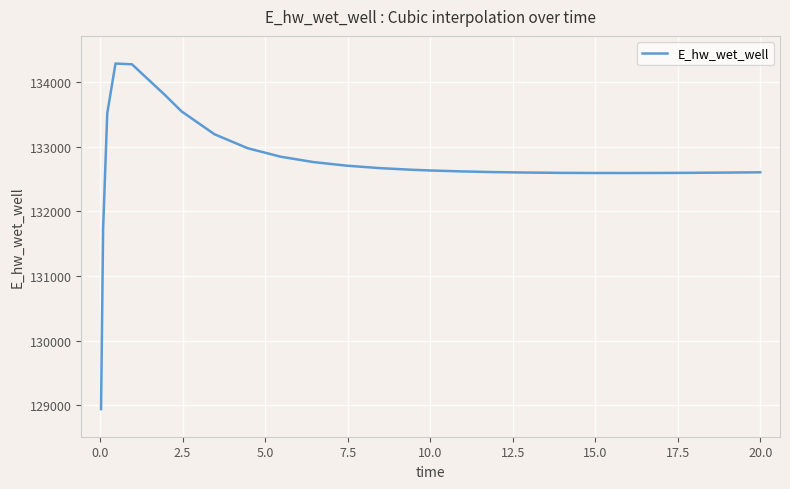

What is the difference between the maximum and minimum values?

5341.5